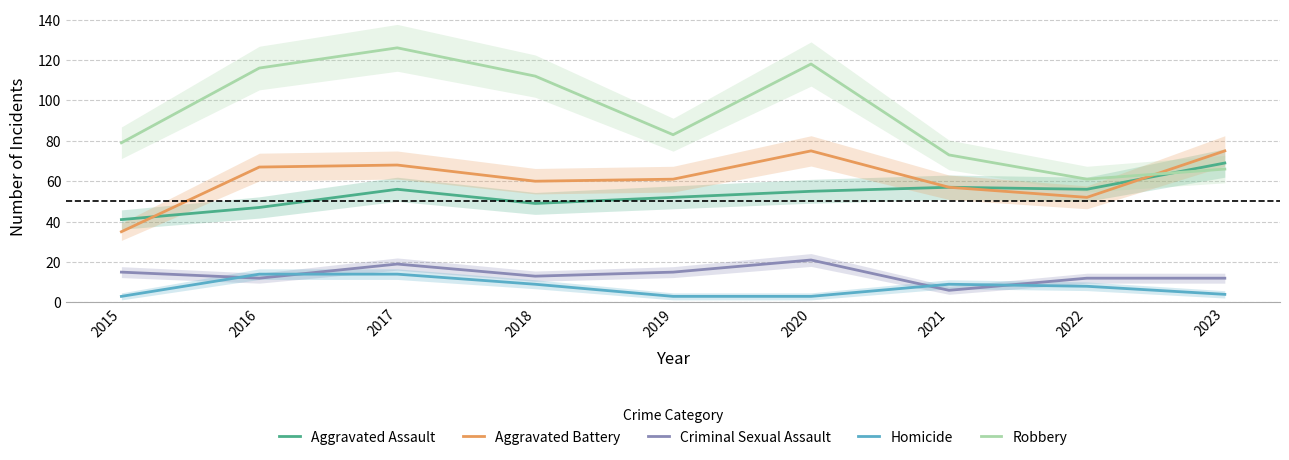

The Aggravated Battery series shows 52 at 2022. True or false?

True